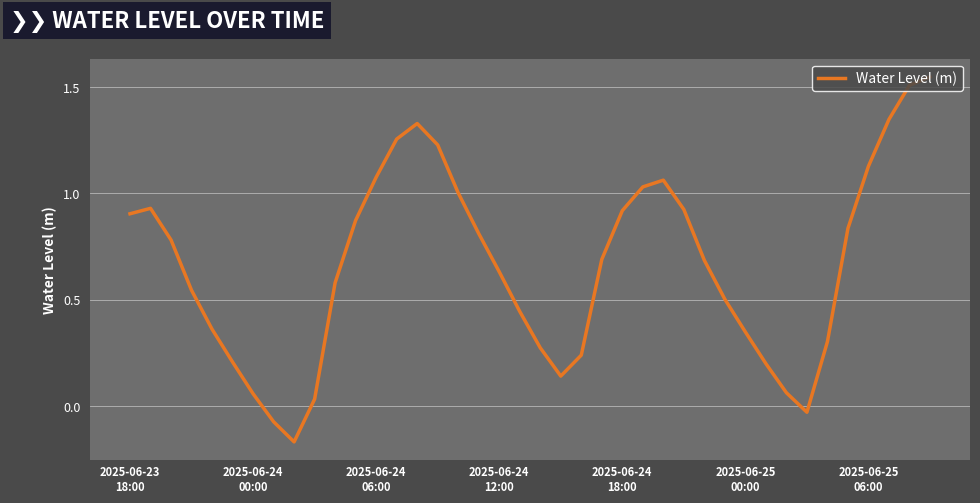

What is the difference between the maximum and minimum values?

1.7